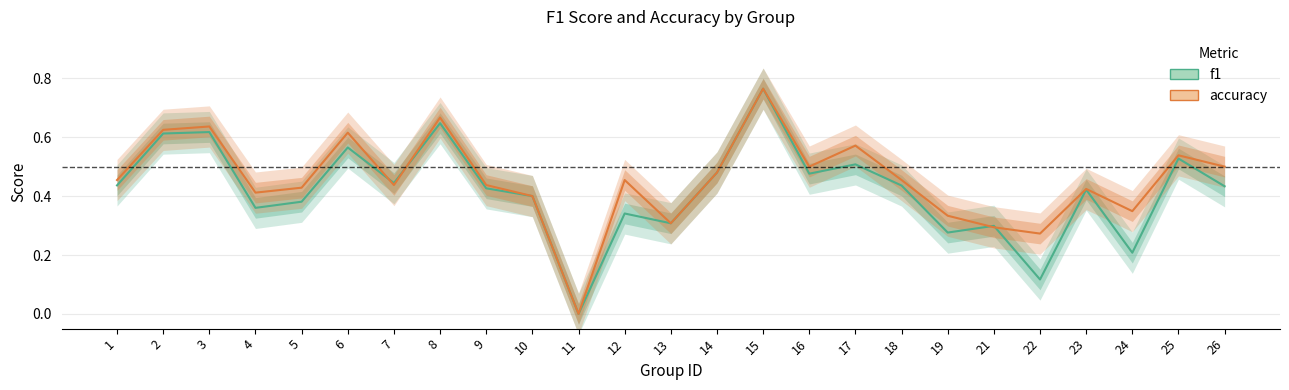

Which series has the largest total across all categories?

accuracy